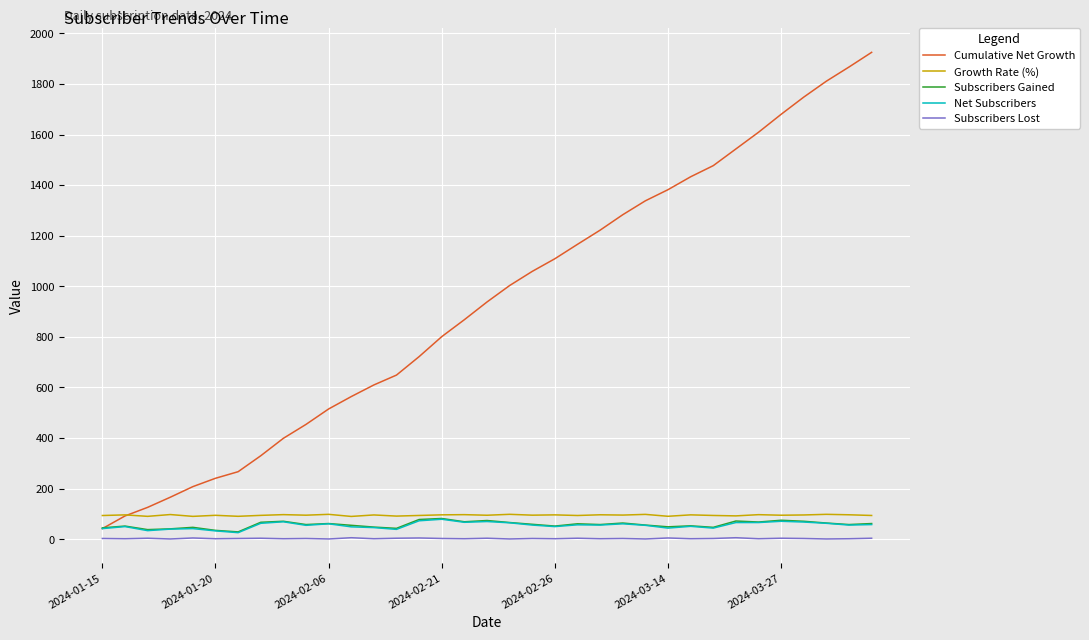

Which series has the widest spread of values?

Cumulative Net Growth